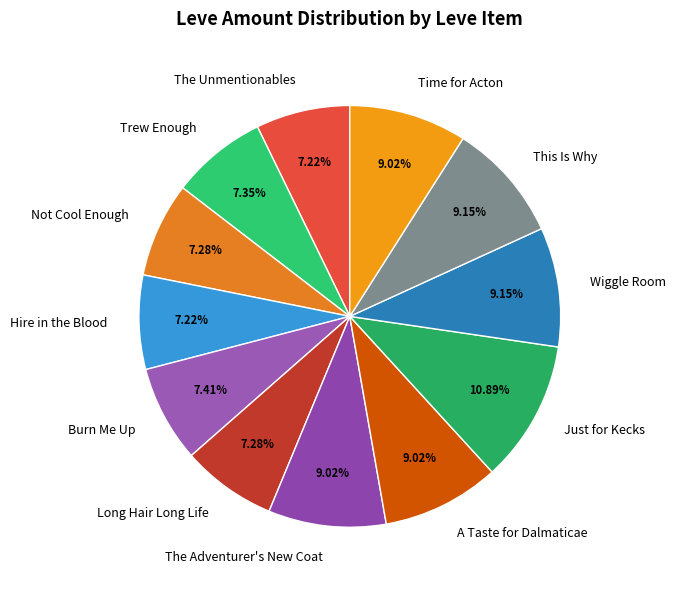

To the nearest percent, what percentage of the pie is The Adventurer's New Coat?

9%